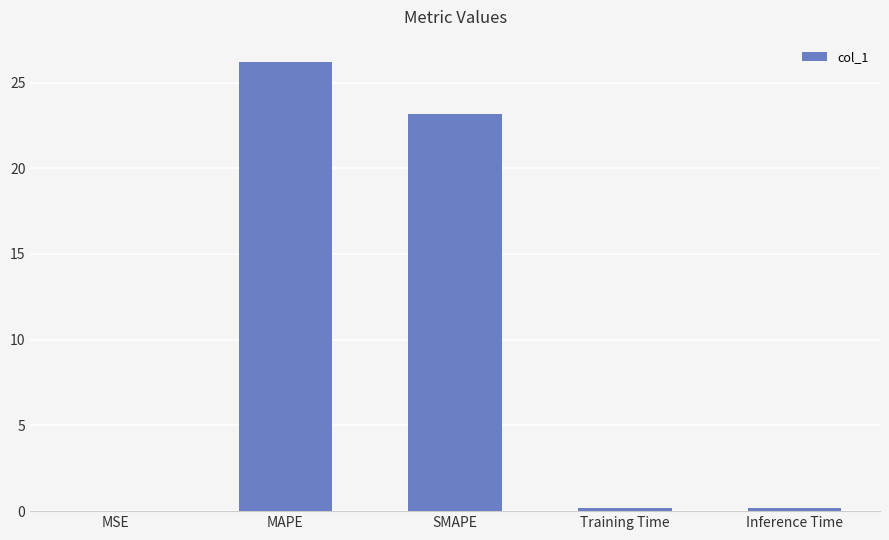

At which category does the chart reach its peak across all series?

MAPE